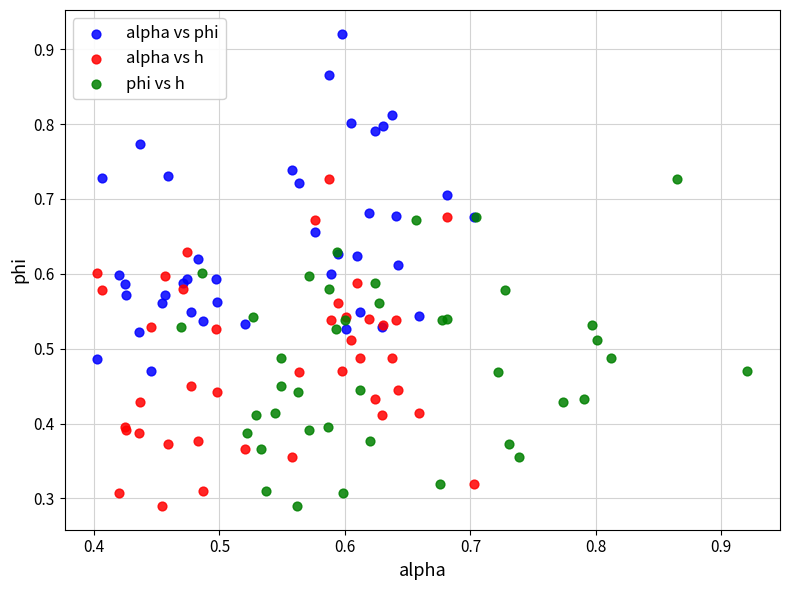

Which series contains the highest Y value?

alpha vs phi